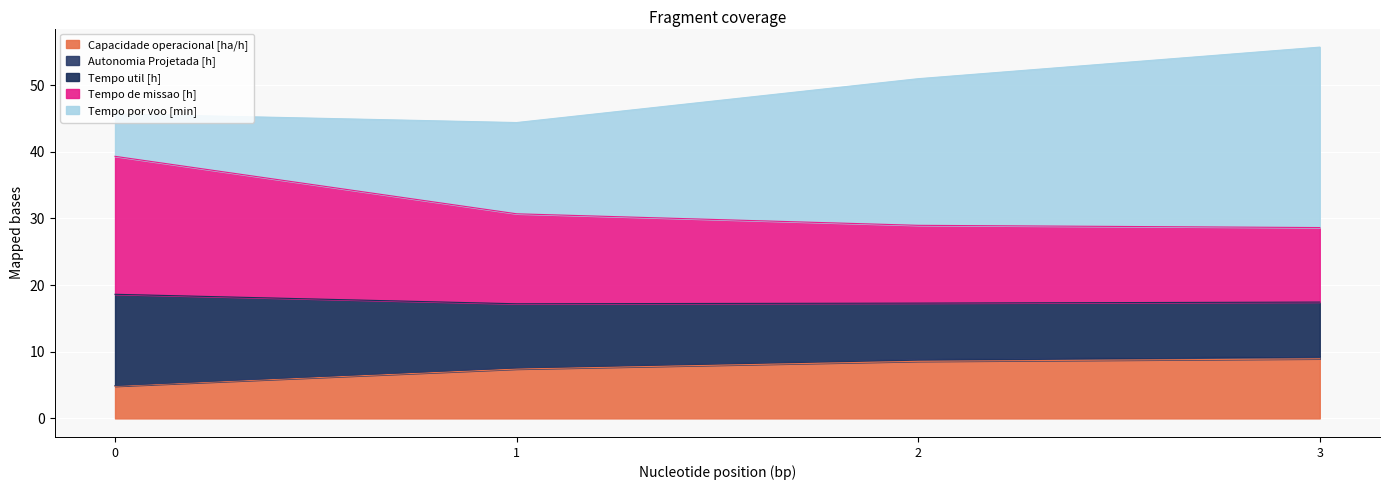

True or false: Tempo util [h] and Tempo de missao [h] cross at least once.

False